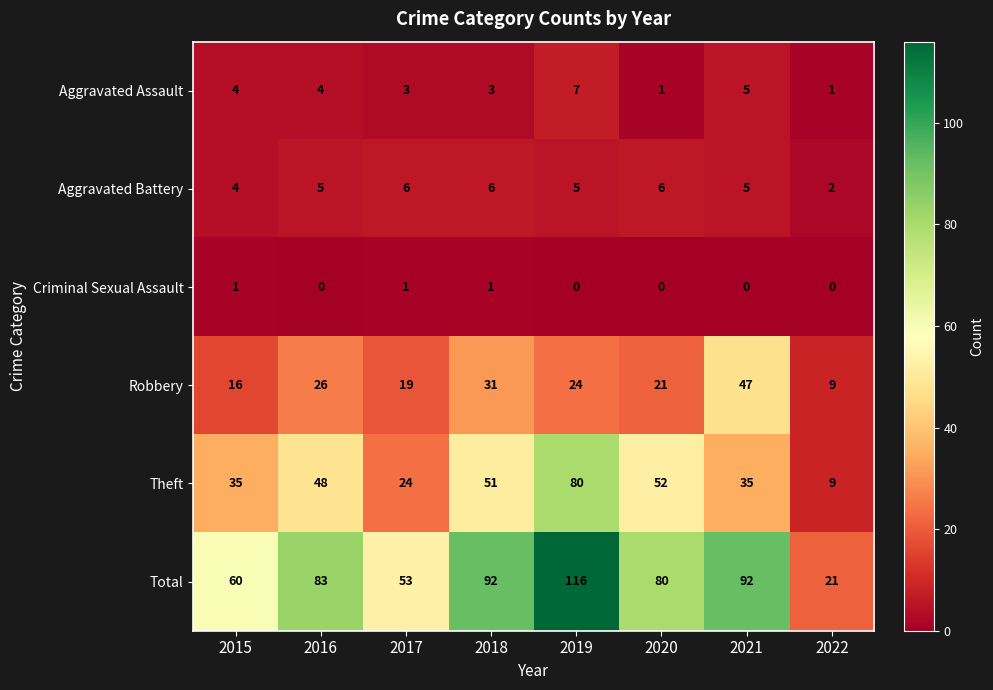

Which series has the largest range (max minus min)?

Total